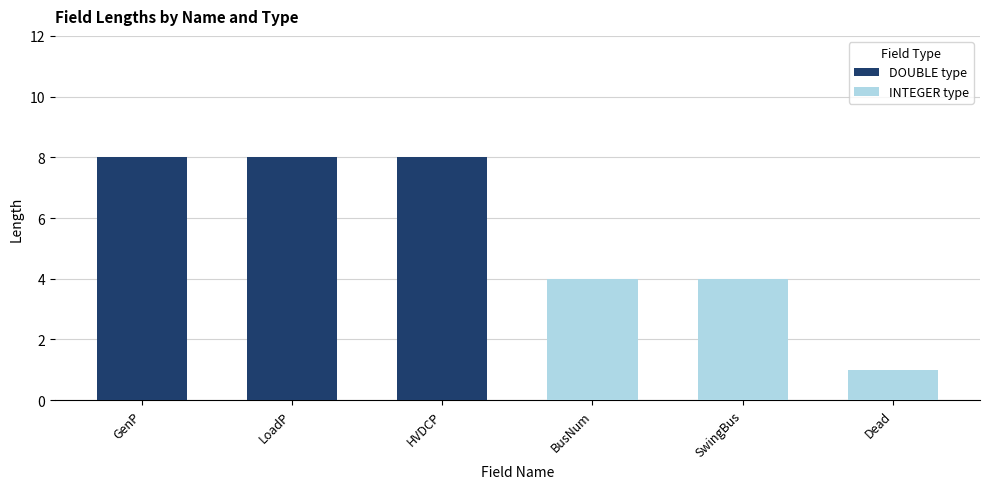

What is the difference between the maximum and second lowest values in the INTEGER type series?

4